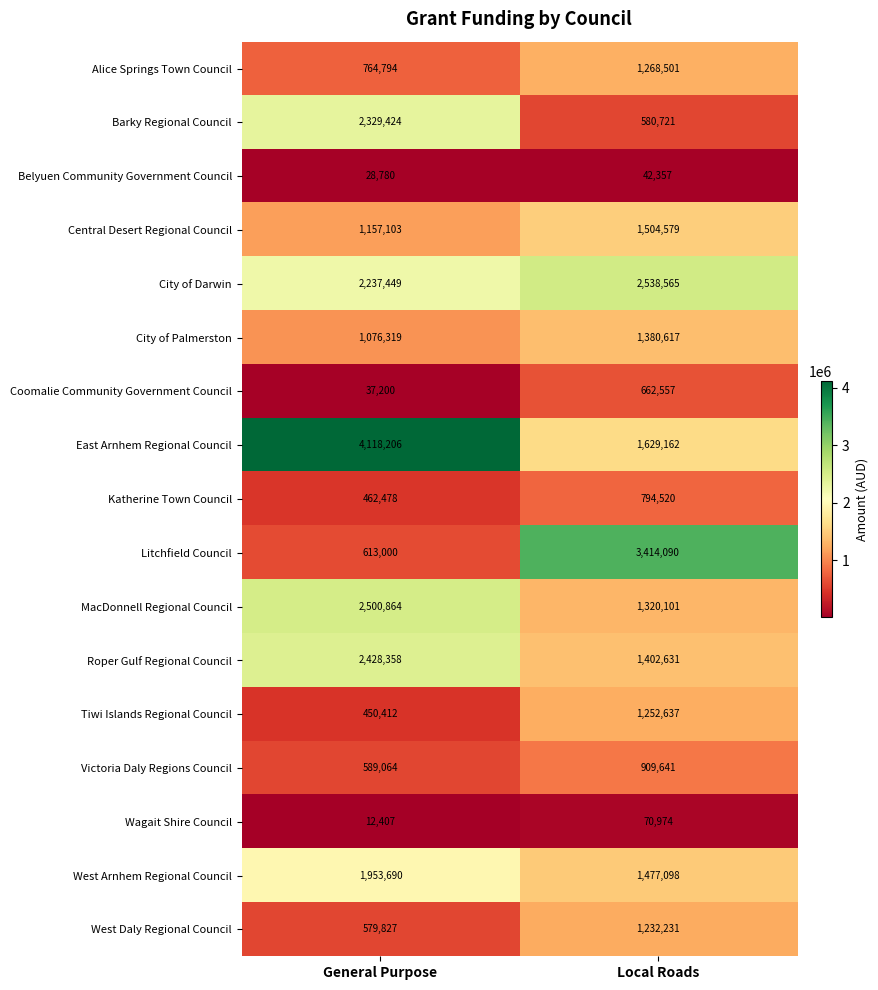

What is the approximate value of East Arnhem Regional Council at Local Roads?

1629162